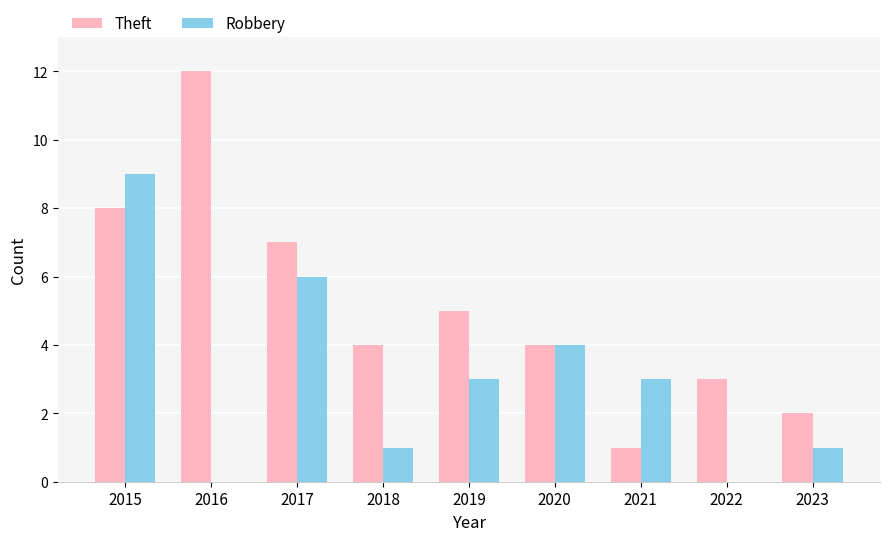

Which label corresponds to the largest value in the chart?

2016